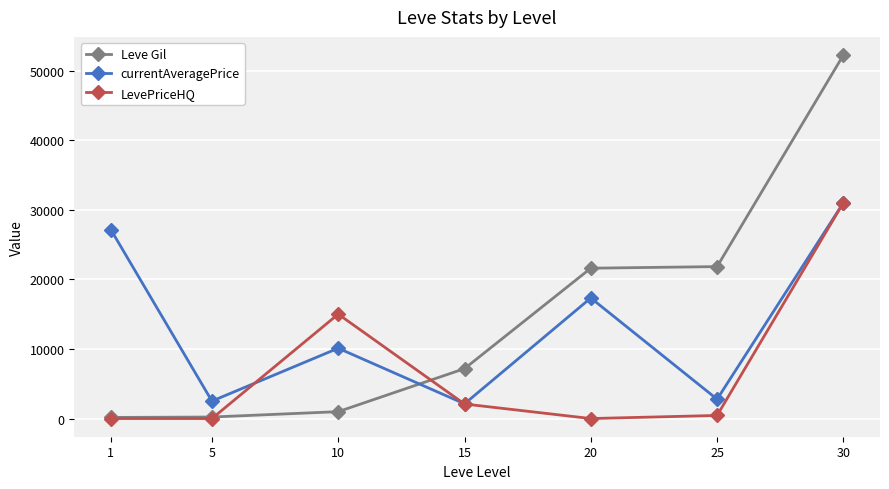

Which series has the widest spread of values?

Leve Gil